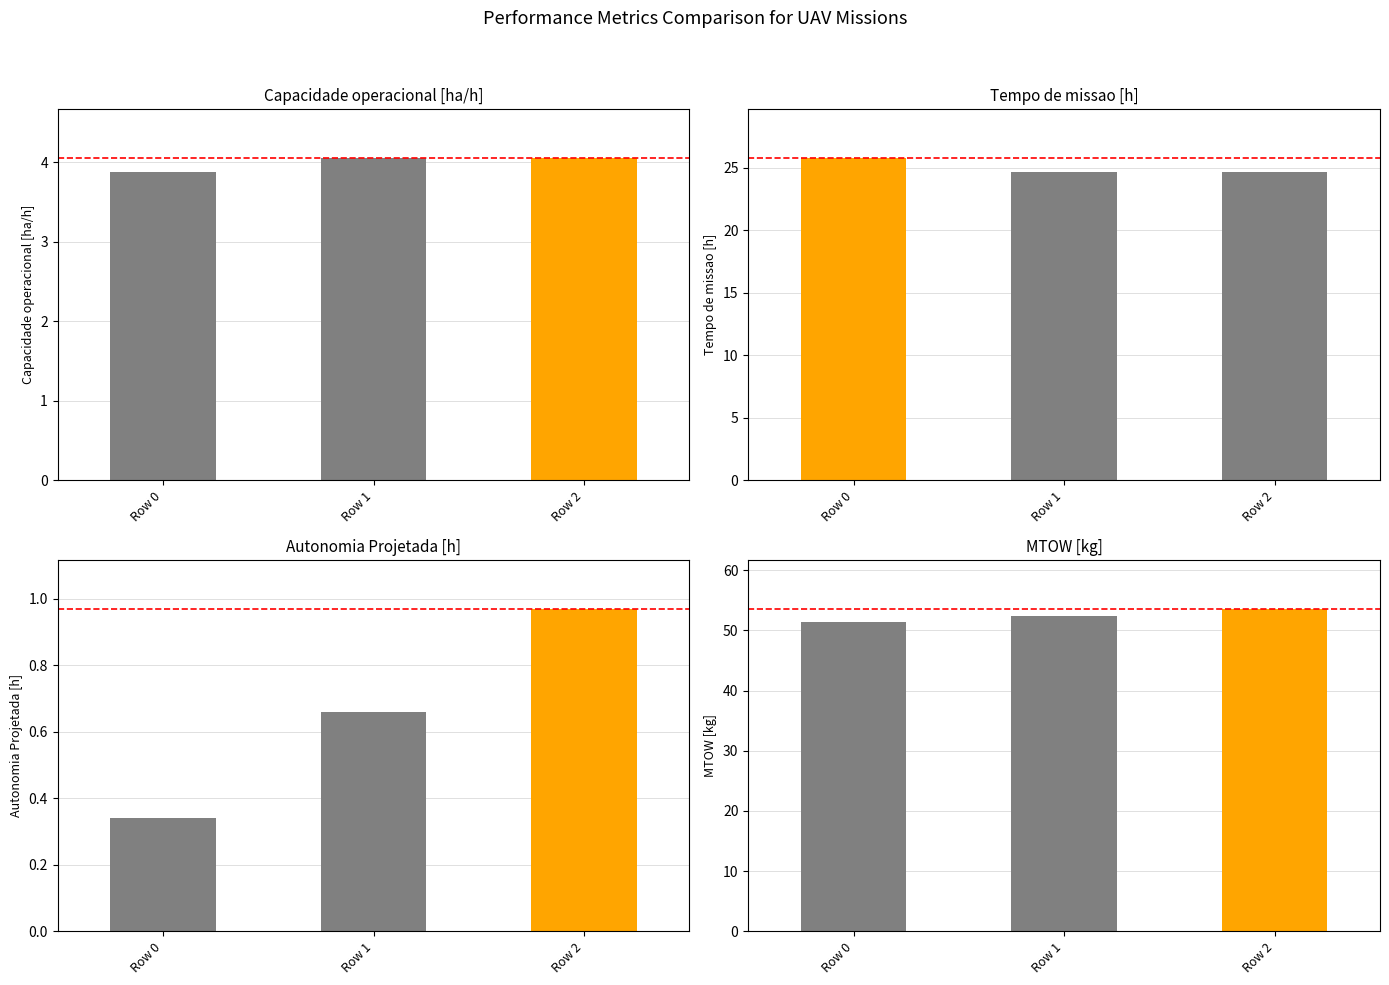

What is the sum of the Autonomia Projetada [h] values at Row 1 and Row 2?

1.6